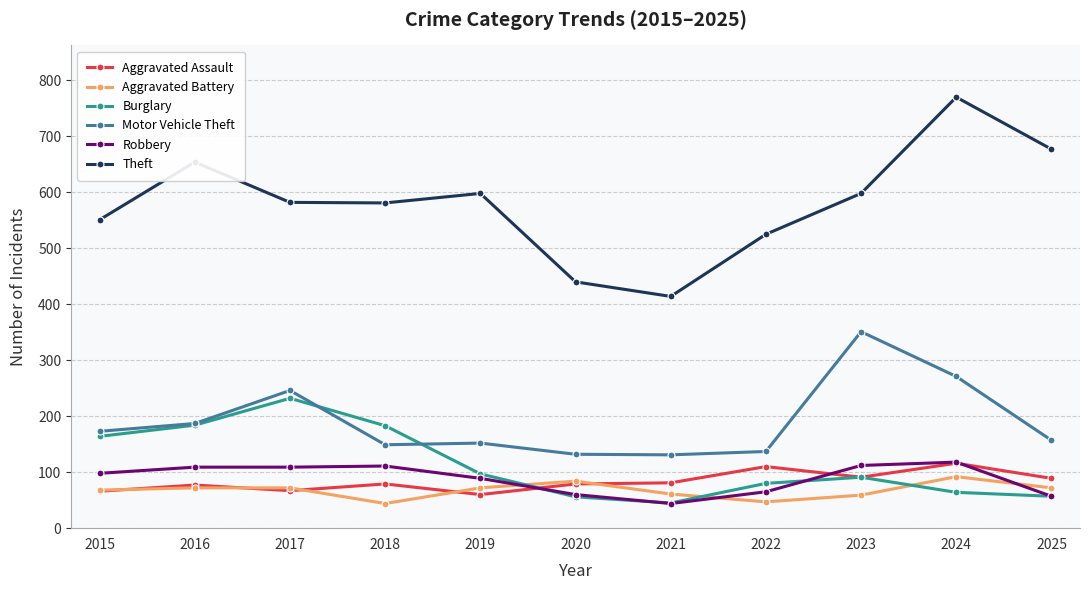

Which series has the widest spread of values?

Theft